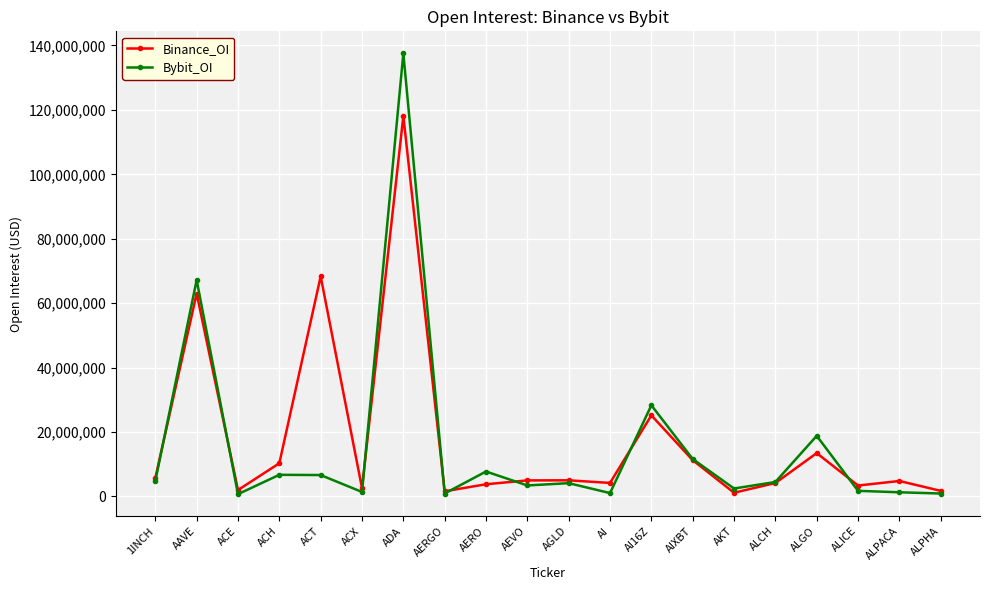

Which series has the largest range (max minus min)?

Bybit_OI